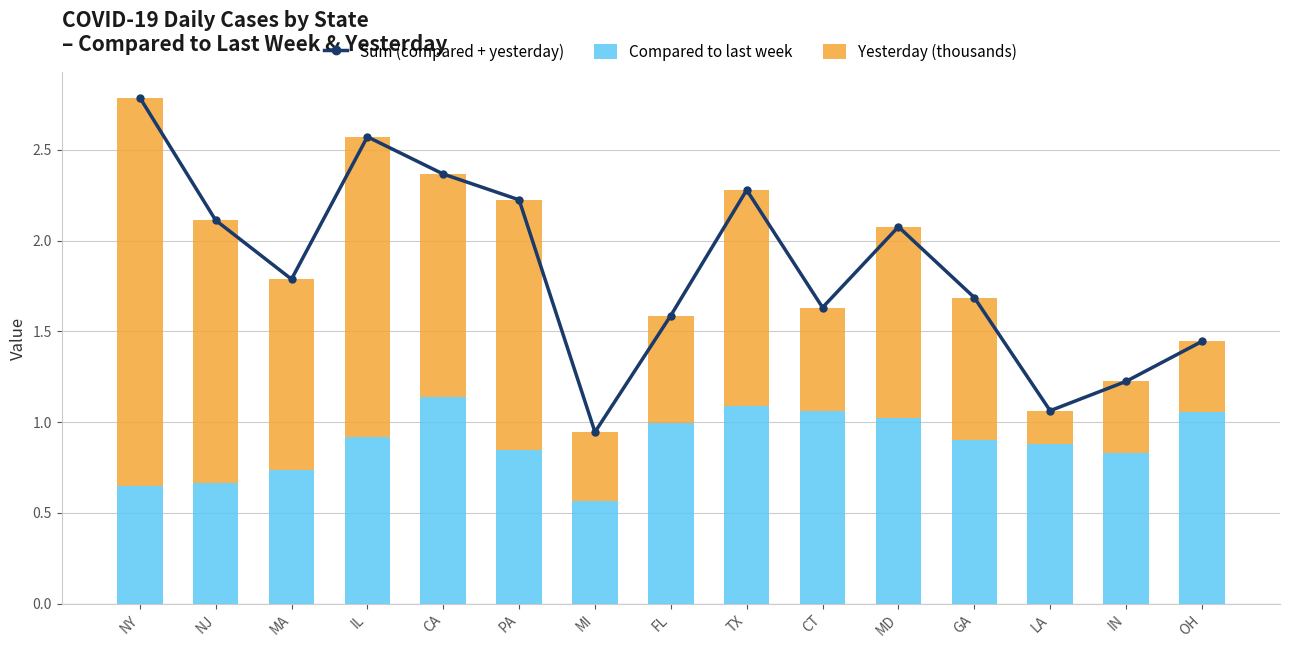

What is the value of the Compared to last week bar at the 13th from the left?

0.9